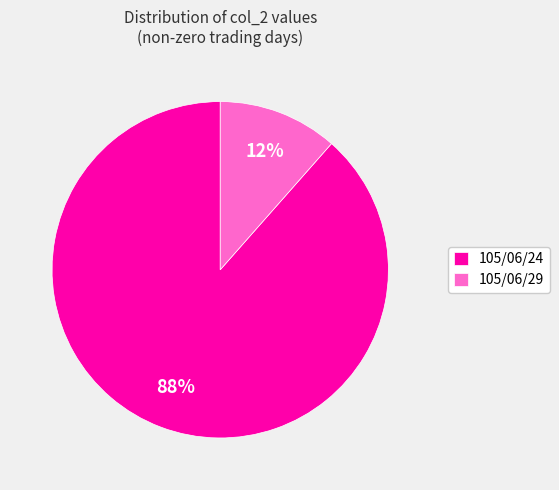

Rank the categories by value from highest to lowest.

105/06/24, 105/06/29